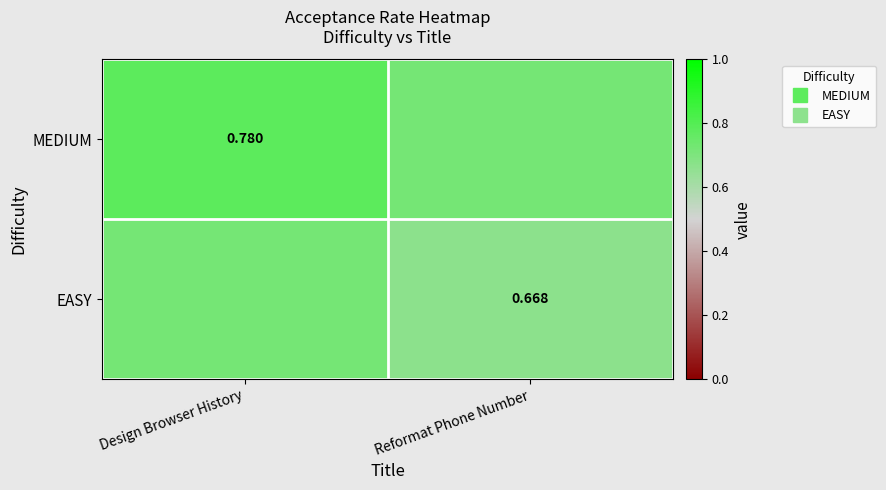

What is the difference between the MEDIUM values at Reformat Phone Number and Design Browser History?

0.1